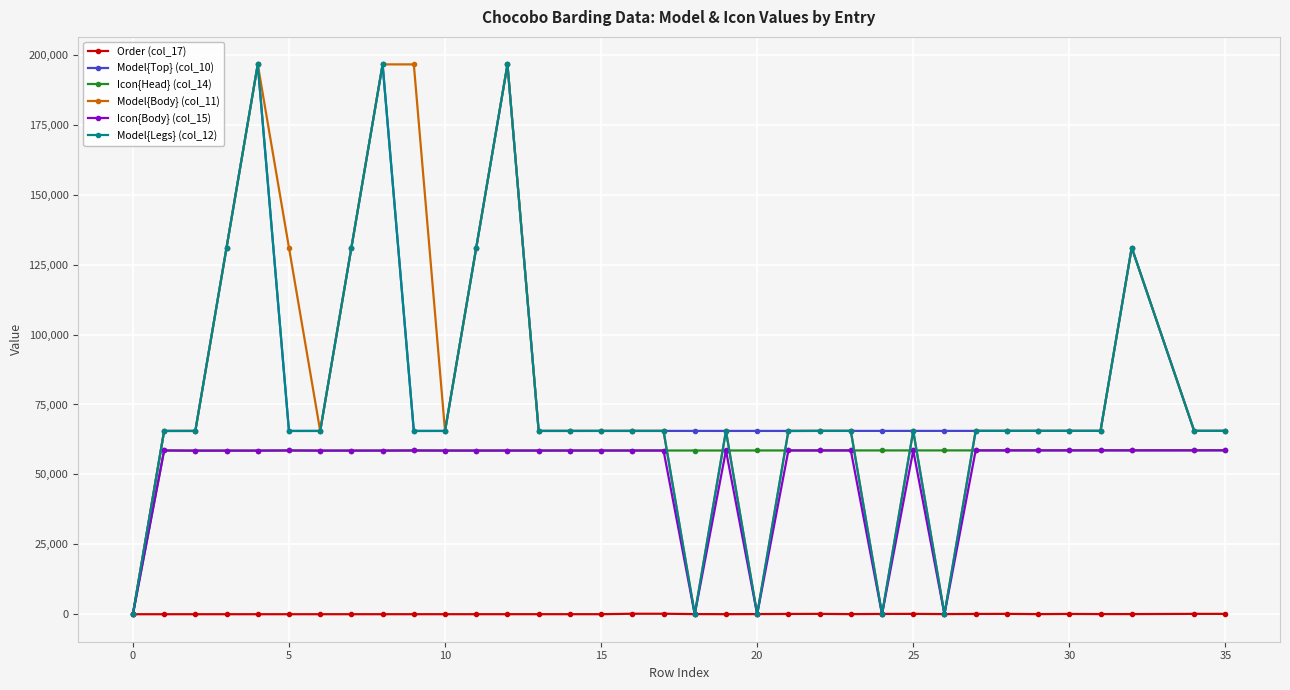

In Model{Top} (col_10), how many points are higher than both neighbors (excluding endpoints)?

7